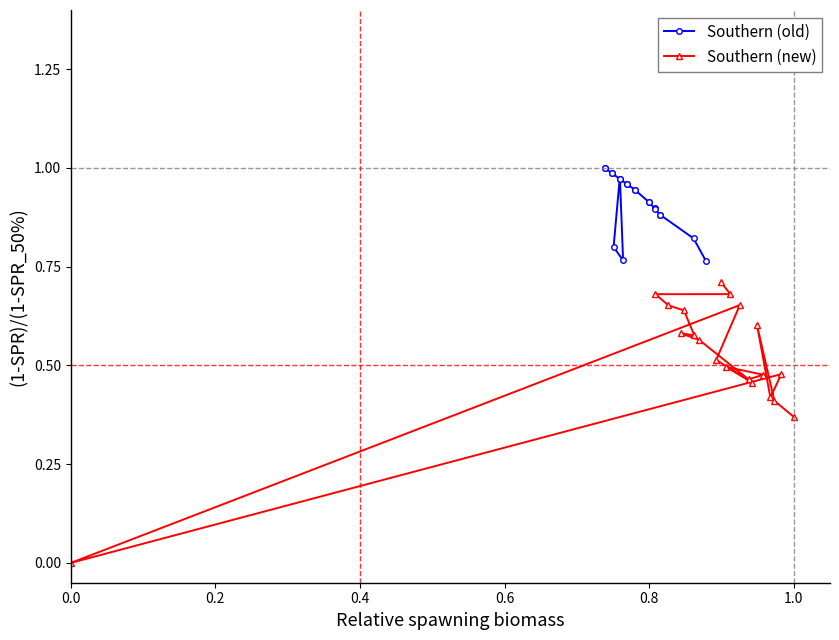

What is the value of the Southern (old) point at the 17th from the left?

0.9